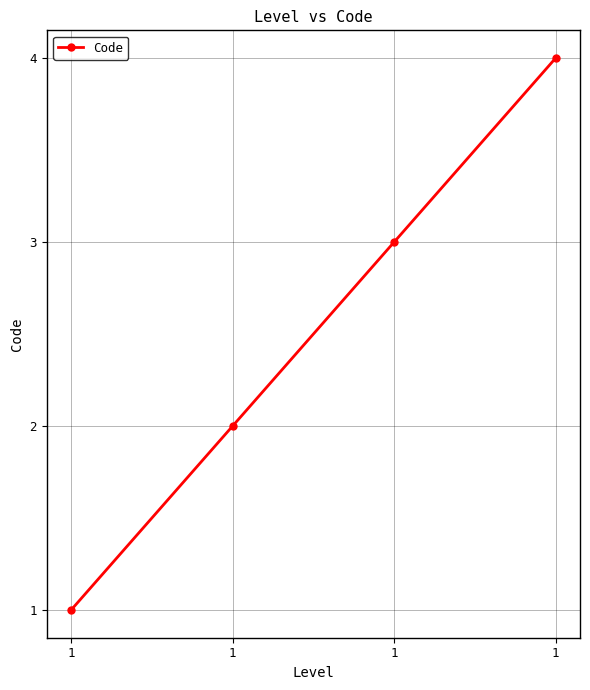

At which label does the data first exceed 3?

1